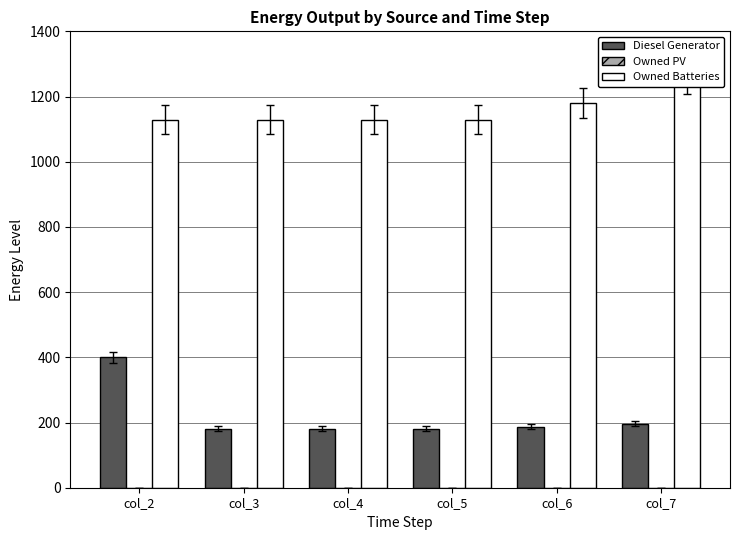

Reading left to right, transcribe all the data shown in this chart.

Diesel Generator: col_2=400	col_3=181	col_4=181	col_5=181	col_6=187	col_7=197
Owned PV: col_2=0	col_3=0	col_4=0	col_5=0	col_6=0	col_7=0
Owned Batteries: col_2=1129	col_3=1129	col_4=1129	col_5=1129	col_6=1180	col_7=1257